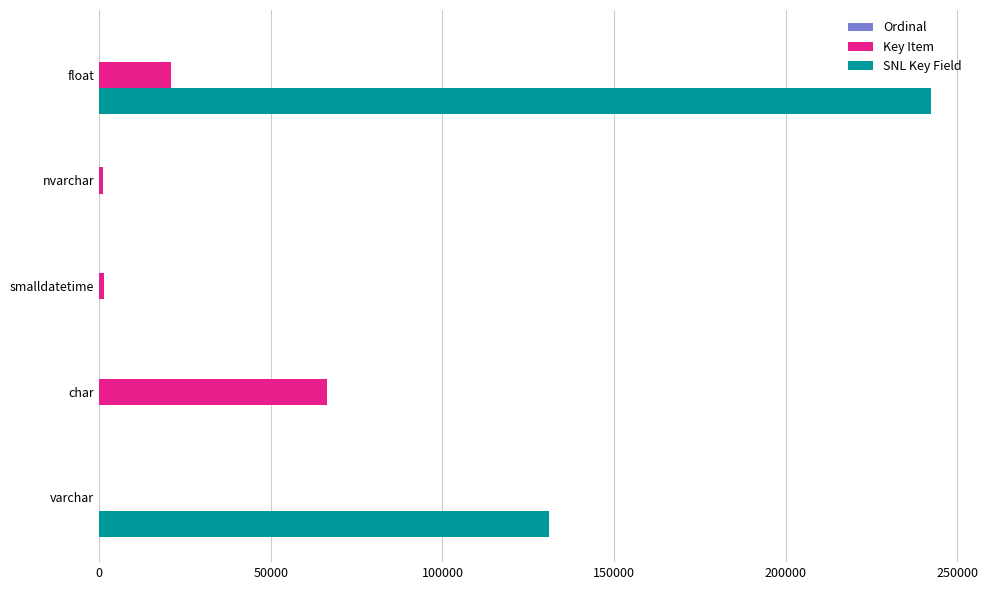

What is the sum of all SNL Key Field values?

373401